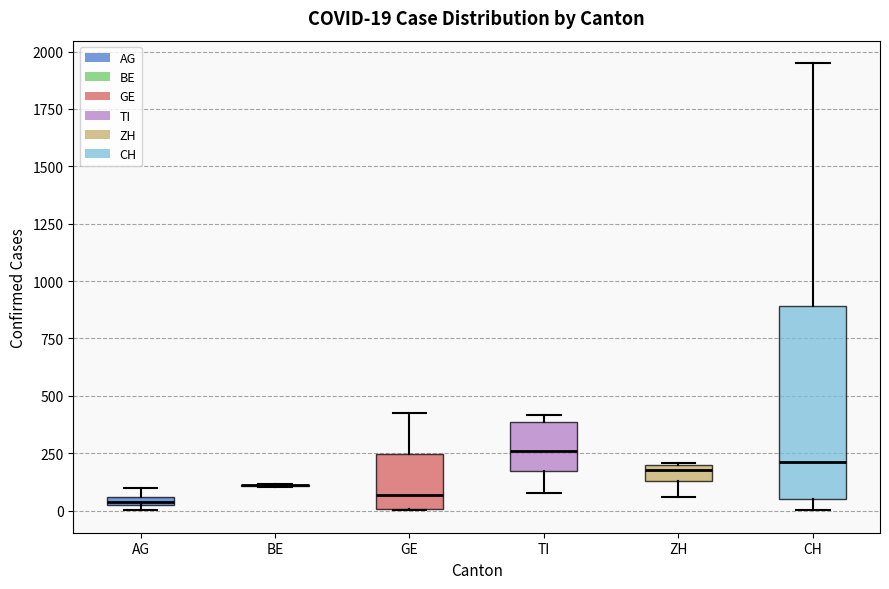

Comparing the boxes themselves (not the whiskers), which one is the tallest?

CH